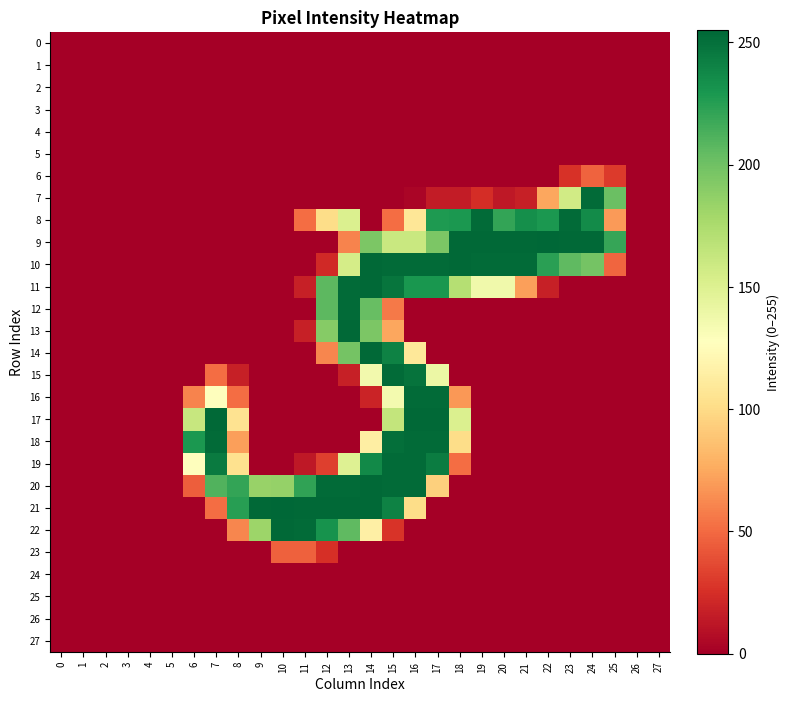

Reading left to right, what are all the values shown in this chart?

0: 0=0	1=0	2=0	3=0	4=0	5=0	6=0	7=0	8=0	9=0	10=0	11=0	12=0	13=0	14=0	15=0	16=0	17=0	18=0	19=0	20=0	21=0	22=0	23=0	24=0	25=0	26=0	27=0
1: 0=0	1=0	2=0	3=0	4=0	5=0	6=0	7=0	8=0	9=0	10=0	11=0	12=0	13=0	14=0	15=0	16=0	17=0	18=0	19=0	20=0	21=0	22=0	23=0	24=0	25=0	26=0	27=0
2: 0=0	1=0	2=0	3=0	4=0	5=0	6=0	7=0	8=0	9=0	10=0	11=0	12=0	13=0	14=0	15=0	16=0	17=0	18=0	19=0	20=0	21=0	22=0	23=0	24=0	25=0	26=0	27=0
3: 0=0	1=0	2=0	3=0	4=0	5=0	6=0	7=0	8=0	9=0	10=0	11=0	12=0	13=0	14=0	15=0	16=0	17=0	18=0	19=0	20=0	21=0	22=0	23=0	24=0	25=0	26=0	27=0
4: 0=0	1=0	2=0	3=0	4=0	5=0	6=0	7=0	8=0	9=0	10=0	11=0	12=0	13=0	14=0	15=0	16=0	17=0	18=0	19=0	20=0	21=0	22=0	23=0	24=0	25=0	26=0	27=0
5: 0=0	1=0	2=0	3=0	4=0	5=0	6=0	7=0	8=0	9=0	10=0	11=0	12=0	13=0	14=0	15=0	16=0	17=0	18=0	19=0	20=0	21=0	22=0	23=0	24=0	25=0	26=0	27=0
6: 0=0	1=0	2=0	3=0	4=0	5=0	6=0	7=0	8=0	9=0	10=0	11=0	12=0	13=0	14=0	15=0	16=0	17=0	18=0	19=0	20=0	21=0	22=0	23=26	24=47	25=30	26=0	27=0
7: 0=0	1=0	2=0	3=0	4=0	5=0	6=0	7=0	8=0	9=0	10=0	11=0	12=0	13=0	14=0	15=0	16=3	17=15	18=15	19=24	20=13	21=17	22=74	23=157	24=253	25=202	26=0	27=0
8: 0=0	1=0	2=0	3=0	4=0	5=0	6=0	7=0	8=0	9=0	10=0	11=51	12=101	13=151	14=0	15=51	16=108	17=228	18=229	19=253	20=221	21=234	22=229	23=253	24=236	25=69	26=0	27=0
9: 0=0	1=0	2=0	3=0	4=0	5=0	6=0	7=0	8=0	9=0	10=0	11=0	12=0	13=60	14=195	15=161	16=161	17=195	18=254	19=254	20=254	21=254	22=255	23=254	24=254	25=220	26=0	27=0
10: 0=0	1=0	2=0	3=0	4=0	5=0	6=0	7=0	8=0	9=0	10=0	11=0	12=22	13=155	14=254	15=253	16=253	17=253	18=254	19=253	20=253	21=253	22=224	23=206	24=198	25=48	26=0	27=0
11: 0=0	1=0	2=0	3=0	4=0	5=0	6=0	7=0	8=0	9=0	10=0	11=17	12=207	13=253	14=254	15=248	16=230	17=230	18=171	19=137	20=137	21=71	22=17	23=0	24=0	25=0	26=0	27=0
12: 0=0	1=0	2=0	3=0	4=0	5=0	6=0	7=0	8=0	9=0	10=0	11=0	12=207	13=253	14=203	15=56	16=0	17=0	18=0	19=0	20=0	21=0	22=0	23=0	24=0	25=0	26=0	27=0
13: 0=0	1=0	2=0	3=0	4=0	5=0	6=0	7=0	8=0	9=0	10=0	11=17	12=191	13=254	14=195	15=74	16=0	17=0	18=0	19=0	20=0	21=0	22=0	23=0	24=0	25=0	26=0	27=0
14: 0=0	1=0	2=0	3=0	4=0	5=0	6=0	7=0	8=0	9=0	10=0	11=0	12=61	13=198	14=254	15=241	16=109	17=0	18=0	19=0	20=0	21=0	22=0	23=0	24=0	25=0	26=0	27=0
15: 0=0	1=0	2=0	3=0	4=0	5=0	6=0	7=51	8=17	9=0	10=0	11=0	12=0	13=17	14=136	15=253	16=249	17=140	18=0	19=0	20=0	21=0	22=0	23=0	24=0	25=0	26=0	27=0
16: 0=0	1=0	2=0	3=0	4=0	5=0	6=60	7=127	8=51	9=0	10=0	11=0	12=0	13=0	14=19	15=135	16=253	17=253	18=68	19=0	20=0	21=0	22=0	23=0	24=0	25=0	26=0	27=0
17: 0=0	1=0	2=0	3=0	4=0	5=0	6=162	7=254	8=105	9=0	10=0	11=0	12=0	13=0	14=0	15=164	16=254	17=254	18=151	19=0	20=0	21=0	22=0	23=0	24=0	25=0	26=0	27=0
18: 0=0	1=0	2=0	3=0	4=0	5=0	6=229	7=253	8=71	9=0	10=0	11=0	12=0	13=0	14=114	15=251	16=253	17=253	18=101	19=0	20=0	21=0	22=0	23=0	24=0	25=0	26=0	27=0
19: 0=0	1=0	2=0	3=0	4=0	5=0	6=128	7=245	8=104	9=0	10=0	11=13	12=32	13=149	14=237	15=253	16=253	17=244	18=51	19=0	20=0	21=0	22=0	23=0	24=0	25=0	26=0	27=0
20: 0=0	1=0	2=0	3=0	4=0	5=0	6=45	7=211	8=221	9=184	10=185	11=222	12=253	13=253	14=254	15=253	16=253	17=94	18=0	19=0	20=0	21=0	22=0	23=0	24=0	25=0	26=0	27=0
21: 0=0	1=0	2=0	3=0	4=0	5=0	6=0	7=51	8=225	9=254	10=255	11=254	12=254	13=254	14=254	15=241	16=101	17=0	18=0	19=0	20=0	21=0	22=0	23=0	24=0	25=0	26=0	27=0
22: 0=0	1=0	2=0	3=0	4=0	5=0	6=0	7=0	8=61	9=182	10=254	11=253	12=232	13=206	14=115	15=27	16=0	17=0	18=0	19=0	20=0	21=0	22=0	23=0	24=0	25=0	26=0	27=0
23: 0=0	1=0	2=0	3=0	4=0	5=0	6=0	7=0	8=0	9=0	10=46	11=46	12=25	13=0	14=0	15=0	16=0	17=0	18=0	19=0	20=0	21=0	22=0	23=0	24=0	25=0	26=0	27=0
24: 0=0	1=0	2=0	3=0	4=0	5=0	6=0	7=0	8=0	9=0	10=0	11=0	12=0	13=0	14=0	15=0	16=0	17=0	18=0	19=0	20=0	21=0	22=0	23=0	24=0	25=0	26=0	27=0
25: 0=0	1=0	2=0	3=0	4=0	5=0	6=0	7=0	8=0	9=0	10=0	11=0	12=0	13=0	14=0	15=0	16=0	17=0	18=0	19=0	20=0	21=0	22=0	23=0	24=0	25=0	26=0	27=0
26: 0=0	1=0	2=0	3=0	4=0	5=0	6=0	7=0	8=0	9=0	10=0	11=0	12=0	13=0	14=0	15=0	16=0	17=0	18=0	19=0	20=0	21=0	22=0	23=0	24=0	25=0	26=0	27=0
27: 0=0	1=0	2=0	3=0	4=0	5=0	6=0	7=0	8=0	9=0	10=0	11=0	12=0	13=0	14=0	15=0	16=0	17=0	18=0	19=0	20=0	21=0	22=0	23=0	24=0	25=0	26=0	27=0